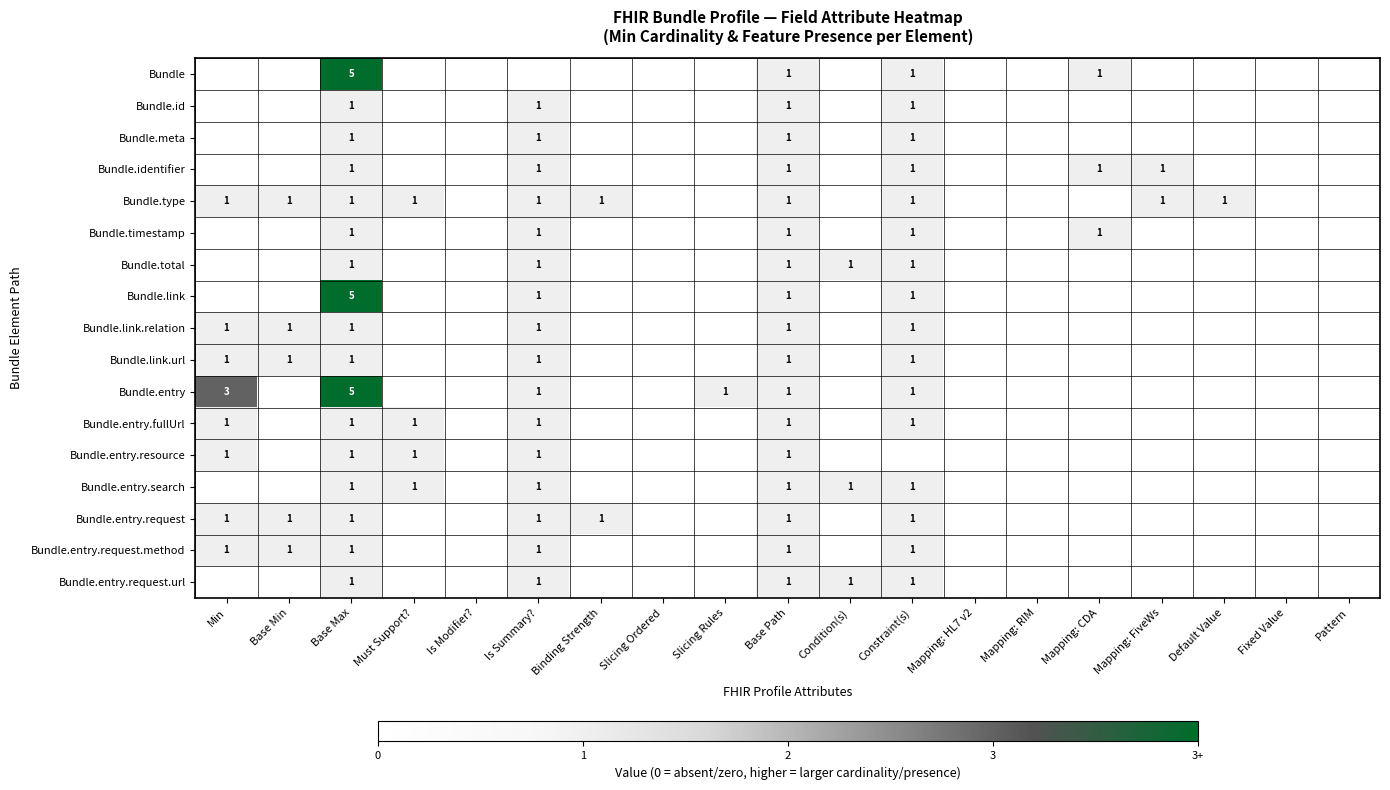

The value of Bundle.entry.fullUrl at Base Path is 1. True or false?

True